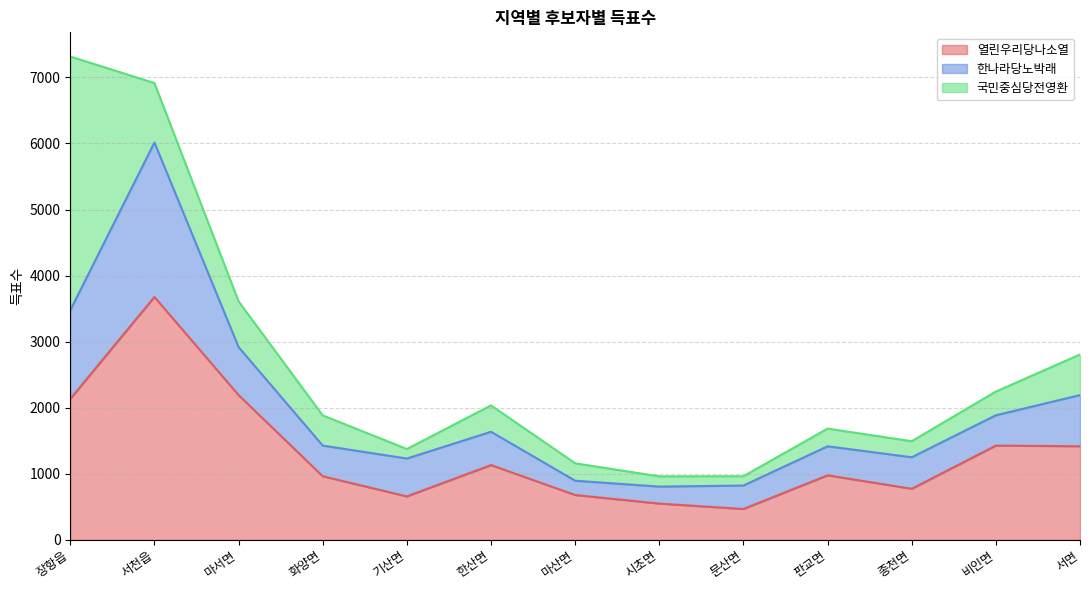

The value of 열린우리당나소열 at 판교면 is 977. True or false?

True